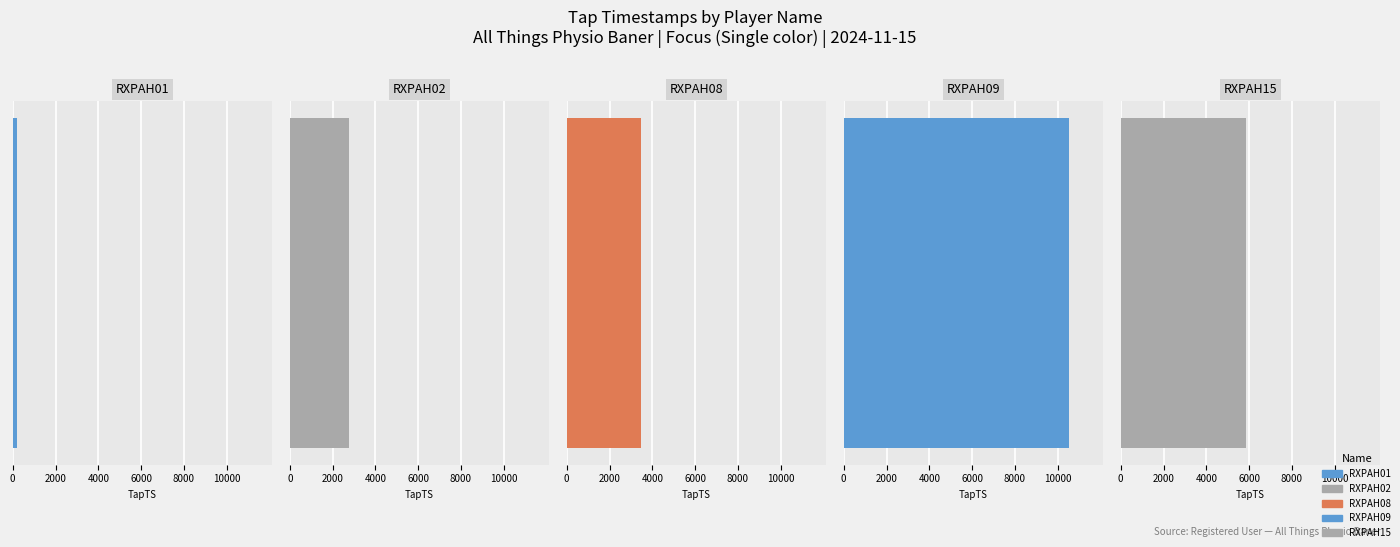

What value does the data have at RXPAH01, to the nearest 100?

100